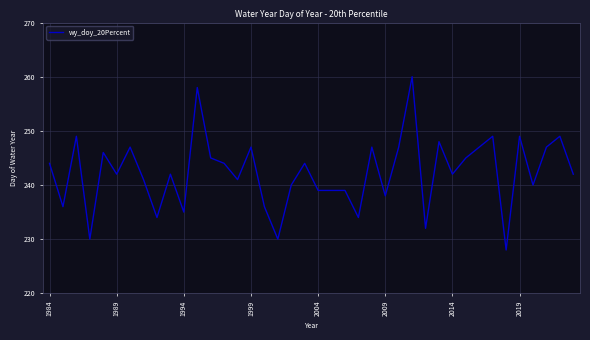

What is the minimum value shown in the chart?

228